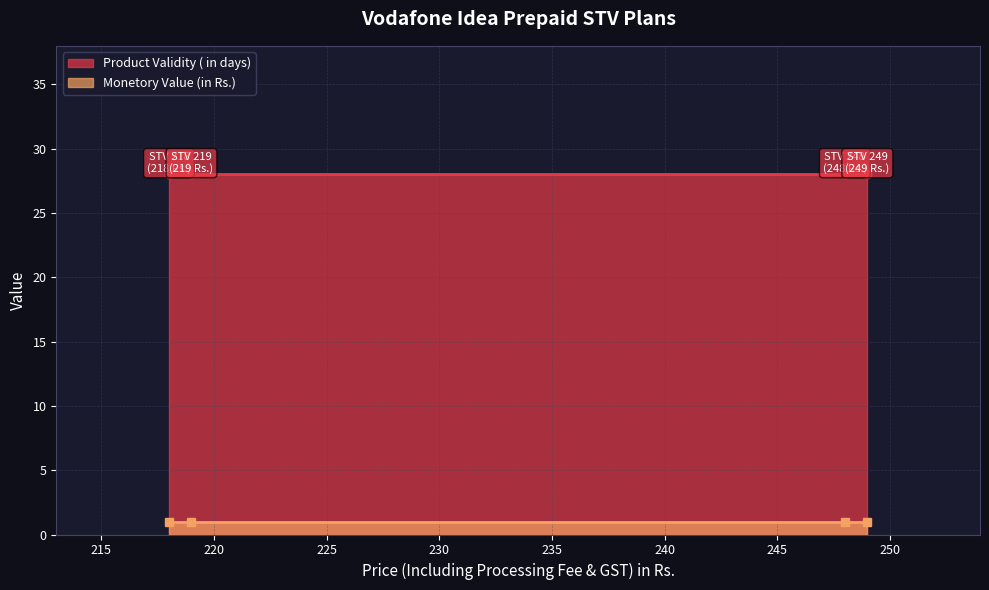

What is the maximum value shown in the chart?

28